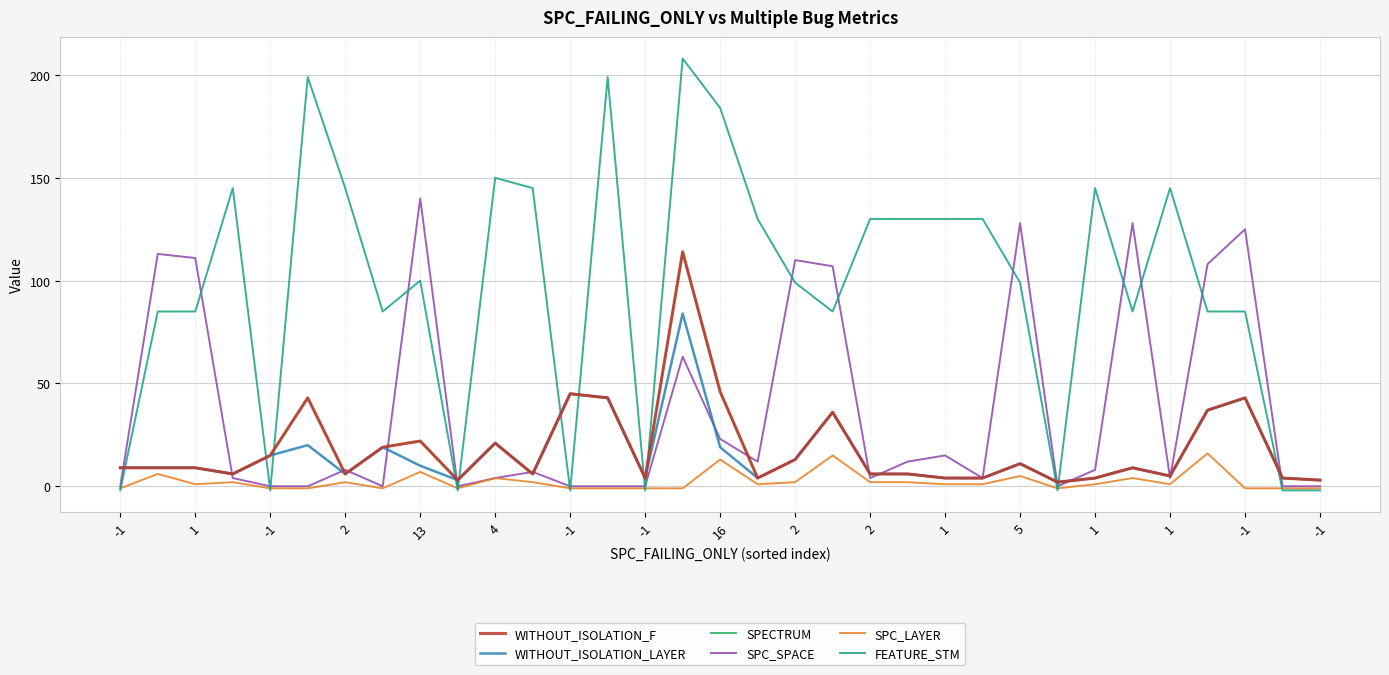

Which series has the largest total across all categories?

FEATURE_STM